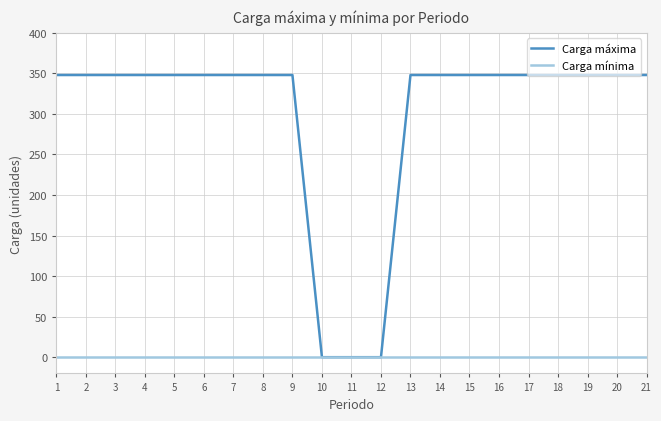

What is the highest value of the Carga máxima series?

348